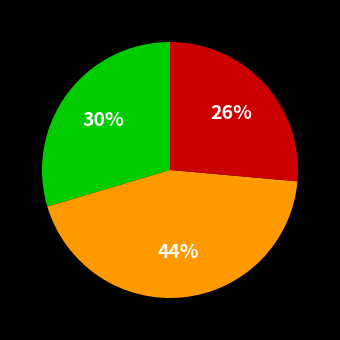

Is there any slice that represents more than half of the pie?

No